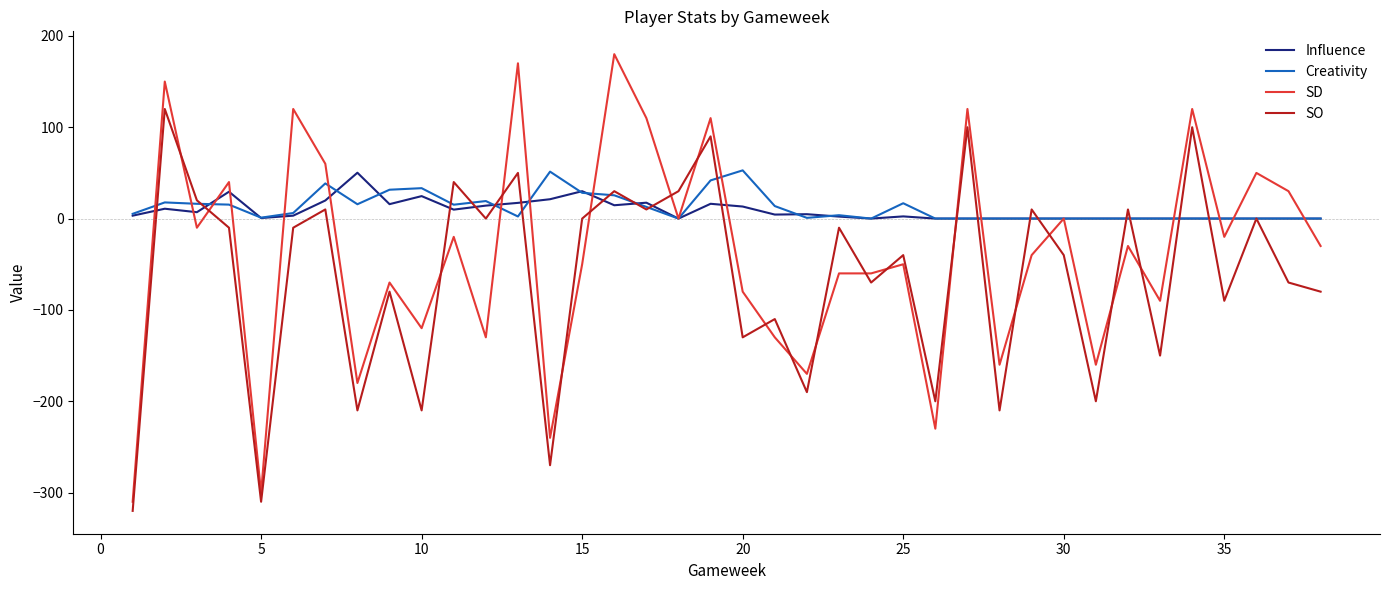

What is the maximum value for Influence?

50.2